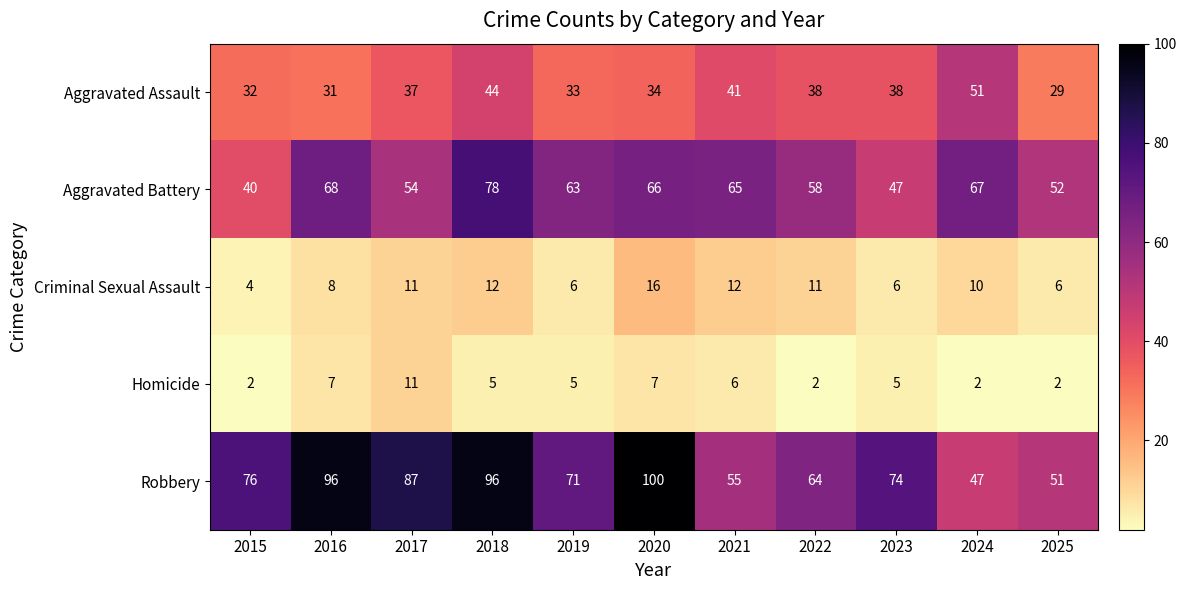

The value of Homicide at 2017 is 6. True or false?

False